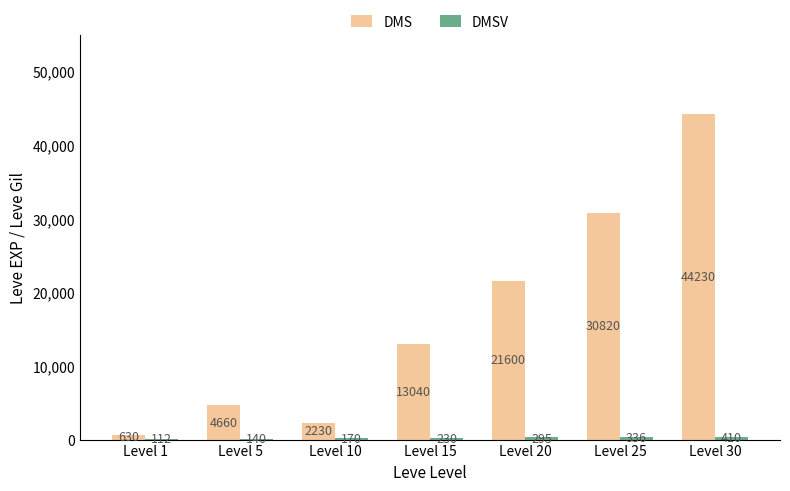

Which category has the highest value across all series?

Level 30